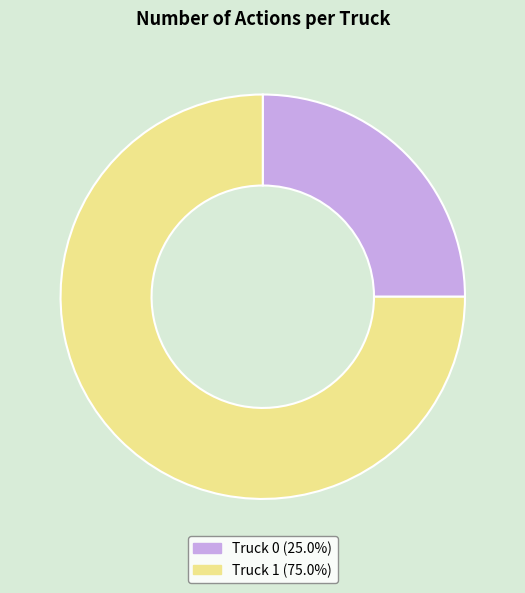

Is there a majority slice in this chart?

Yes